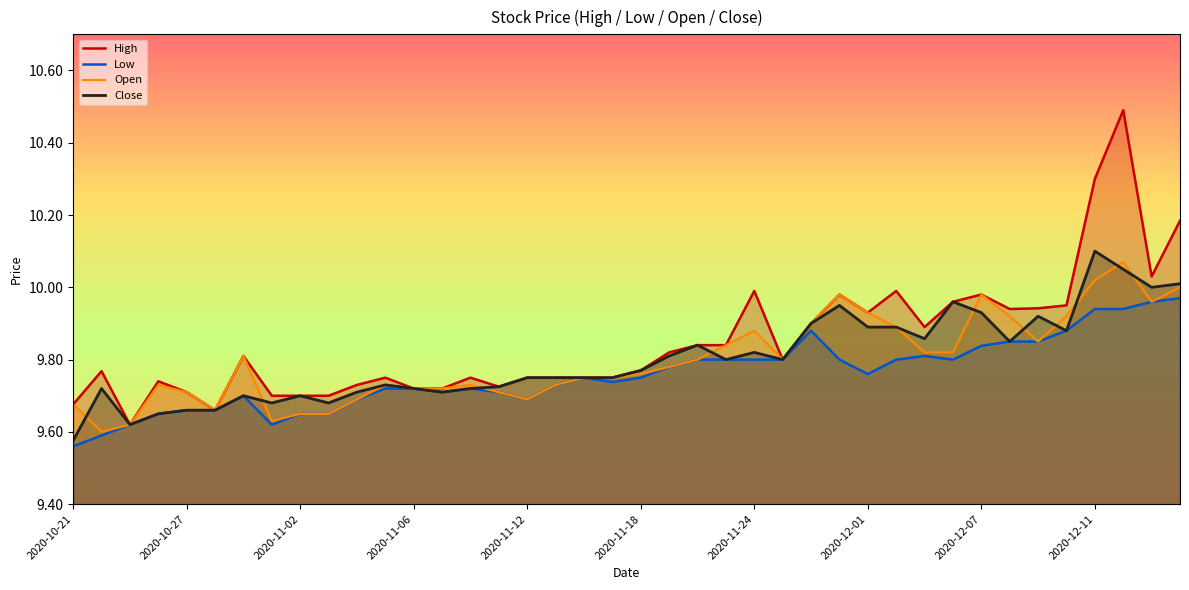

Where is Low nearest to the value 9?

2020-10-21